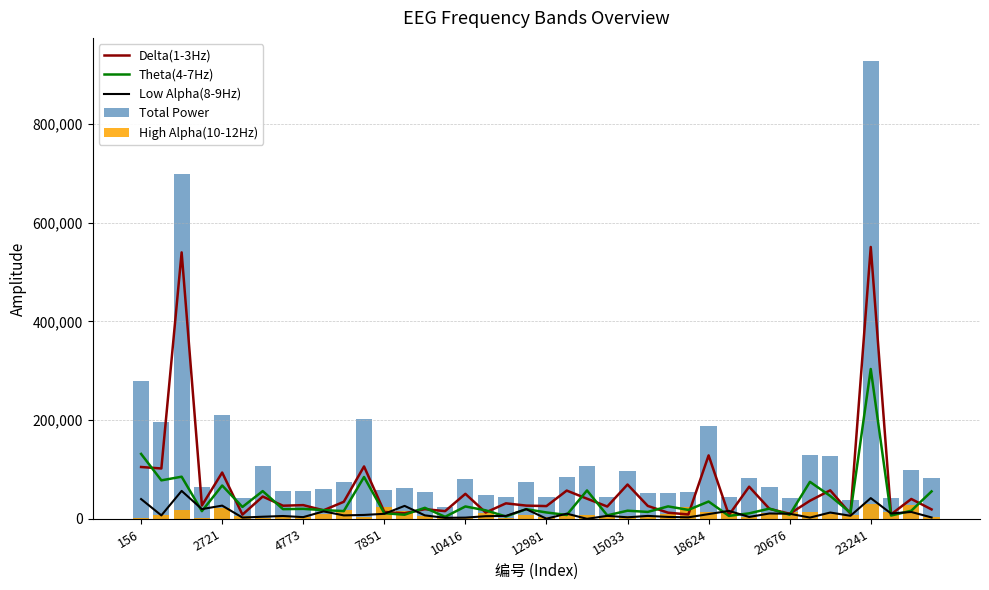

Reading left to right, transcribe all the data shown in this chart.

Delta(1-3Hz): 105170	102163	539566	27218	93946	8794	45386	26816	28021	17546	34723	106316	14177	11520	19851	15843	50856	13063	31619	27049	26054	57434	41051	25159	69730	26376	12699	9086	128700	7858	65292	20585	10521	36876	57969	10520	550539	9293	40454	19331
Theta(4-7Hz): 131662	78142	85529	15830	67749	24323	56379	19879	20441	17881	15950	84933	11645	8588	22567	4370	25306	17475	4987	19817	13146	8066	57711	7333	16713	14276	25445	18364	35282	6224	11358	20925	8573	75147	46604	12587	303527	6901	16631	55789
Low Alpha(8-9Hz): 40293	7200	56815	19939	27026	2839	4518	5985	3723	15361	7243	8150	10421	26470	7251	2284	2695	5589	6203	19860	518	10751	291	6292	3349	6178	4096	3275	9843	16403	4087	11074	10565	2806	13039	6433	42205	11103	14154	3047
Total Power: 279480	195691	699124	64661	210277	41754	107681	57556	55601	59893	75164	203004	59467	61930	55090	23722	80527	48324	44109	75677	43848	84420	106605	43859	96365	51594	51601	54782	187972	44864	83842	64937	42843	129081	127333	37741	927356	41770	98536	82216
High Alpha(10-12Hz): 2355	8186	17214	1674	21556	5798	1398	4876	3416	9105	17248	3605	23224	15352	5421	1225	1670	12197	1300	8951	4130	8169	7552	5075	6573	4764	9361	24057	14147	14379	3105	12353	13184	14252	9721	8201	31085	14473	27297	4049